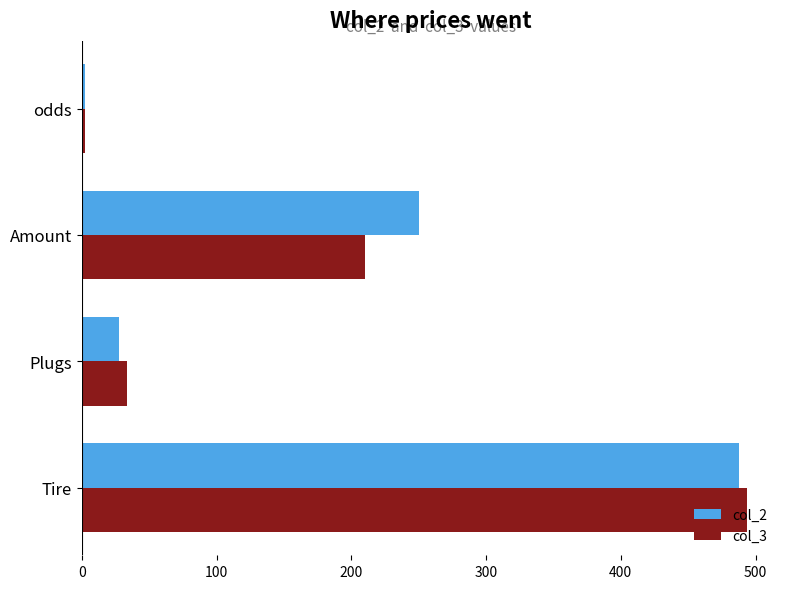

Which series has the widest spread of values?

col_3